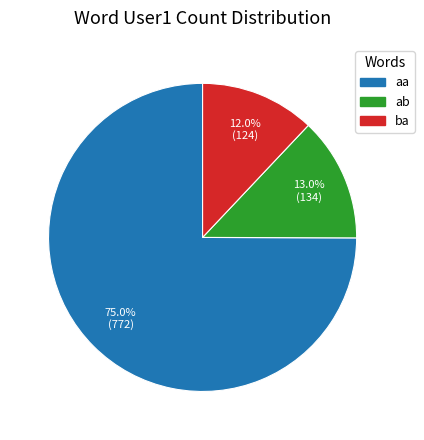

Is there any slice that represents more than half of the pie?

Yes